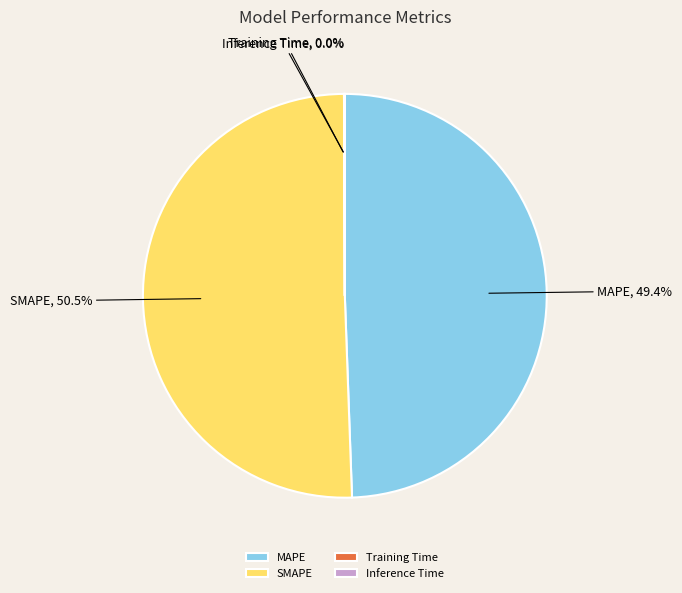

What percentage is NOT represented by MAPE?

50.6%